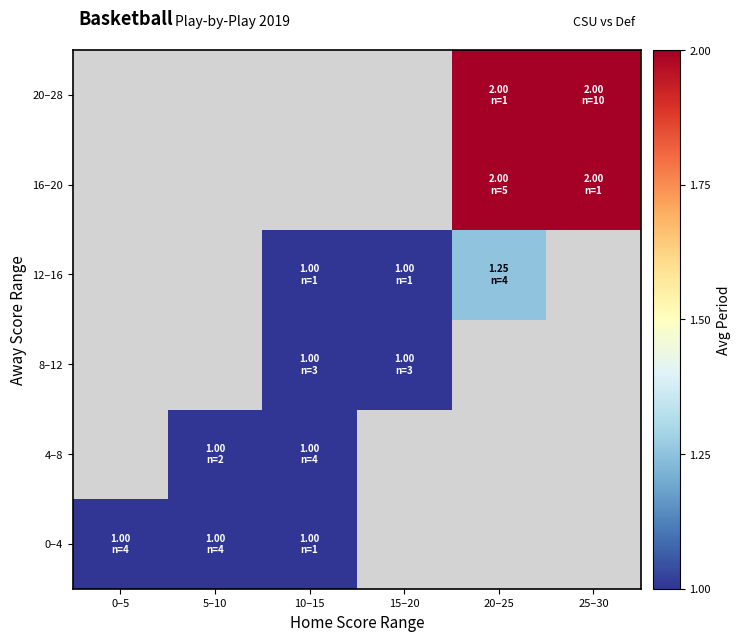

The 0–4 series shows 1.3 at 0–5. True or false?

False